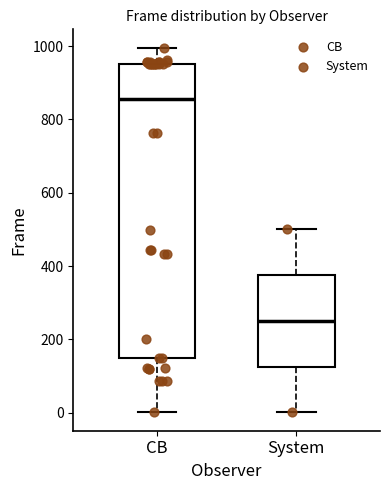

Where does the upper whisker of the box for System end on the y-axis? The values are not printed on the chart, so give them approximately, as read against the axis.

500